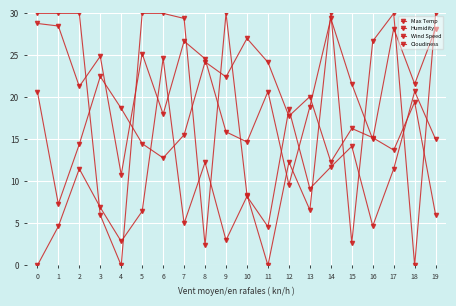

True or false: Cloudiness and Max Temp intersect in this chart.

True